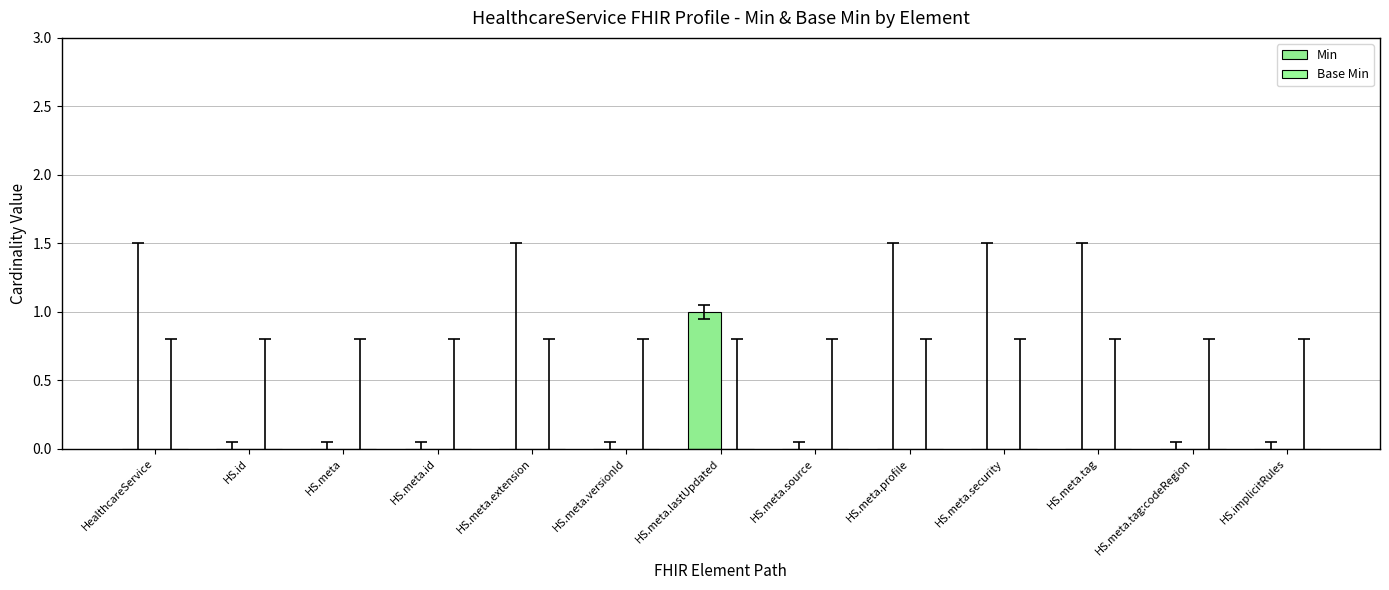

Between HealthcareService and HS.id, which is larger?

HealthcareService